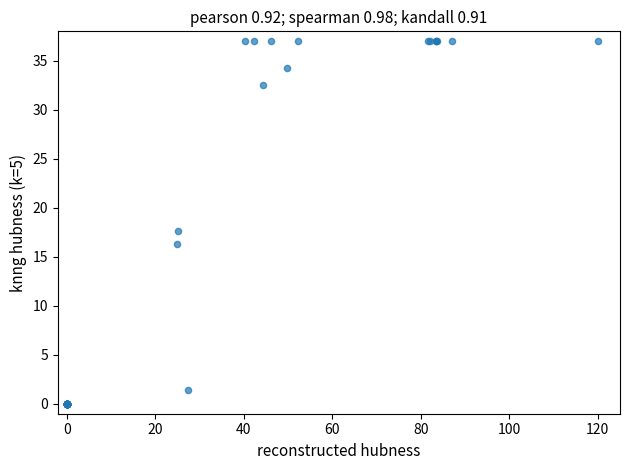

What Y value in the scatter plot is closest to 18?

17.6